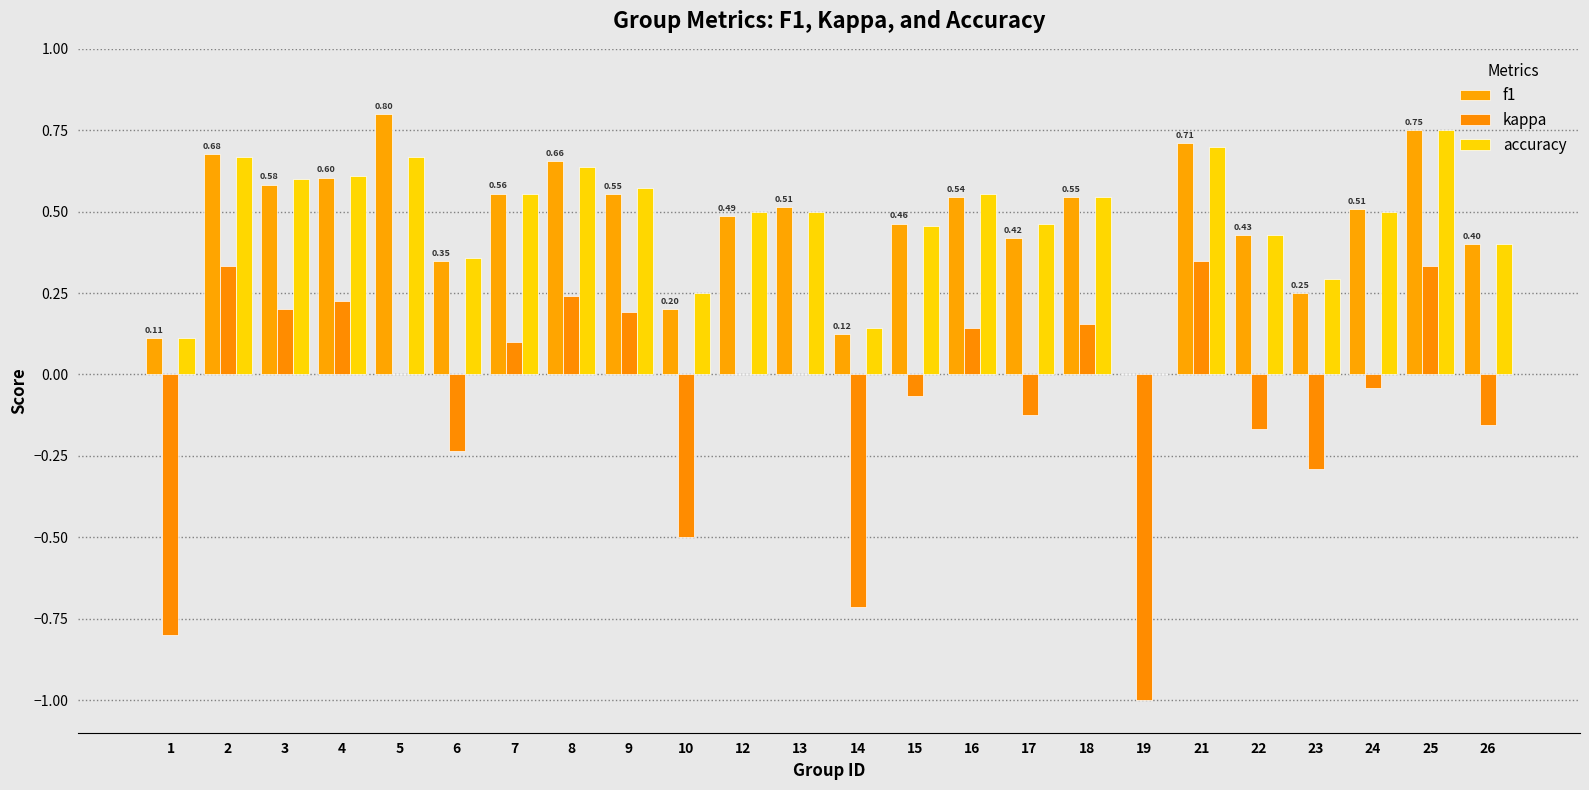

What is the average value of the kappa series?

-0.1